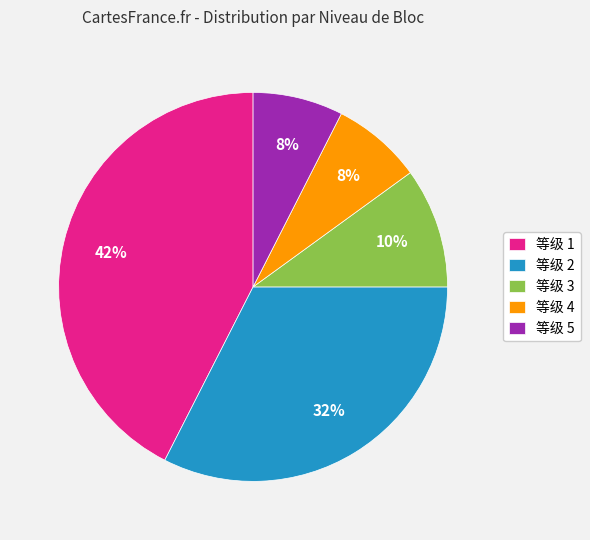

Combined, do 等级 4 and 等级 2 account for over 50%?

No